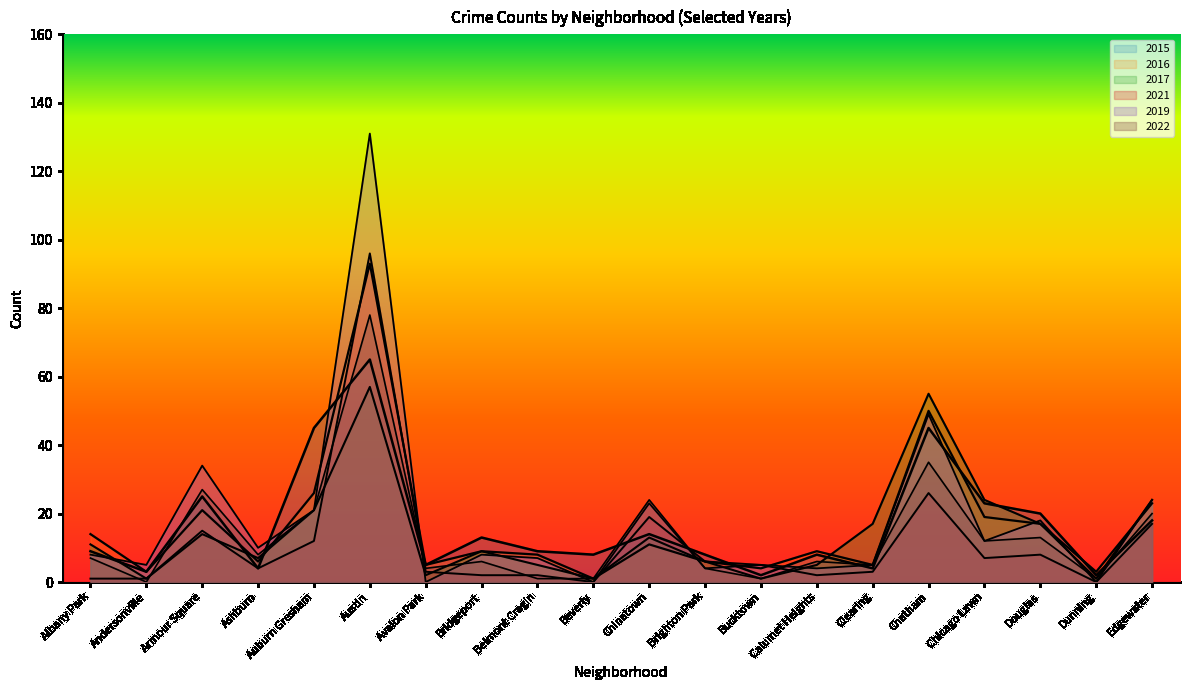

What are all the series names shown in the legend?

2015, 2016, 2017, 2021, 2019, 2022